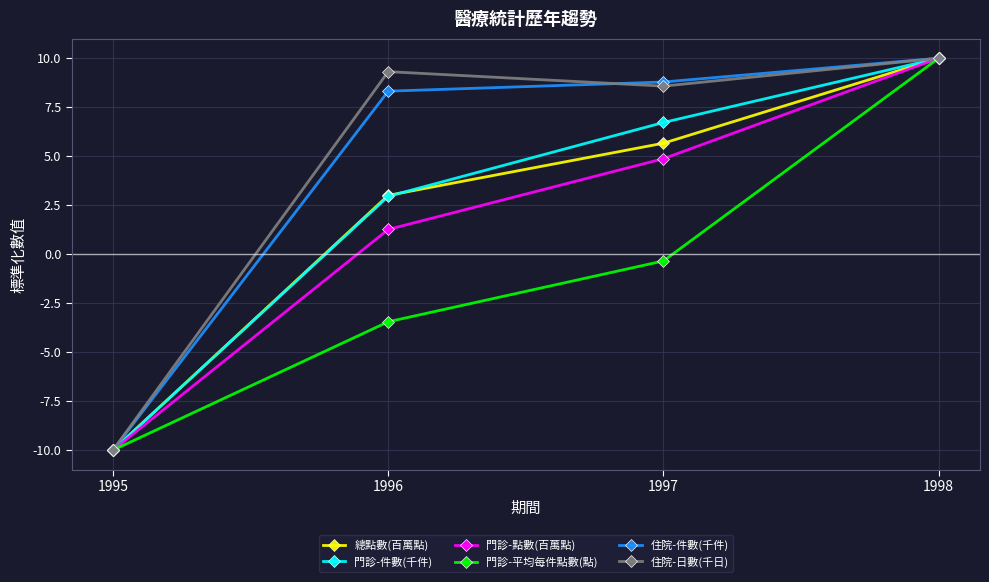

How many values in the 門診-件數(千件) series exceed 6?

2